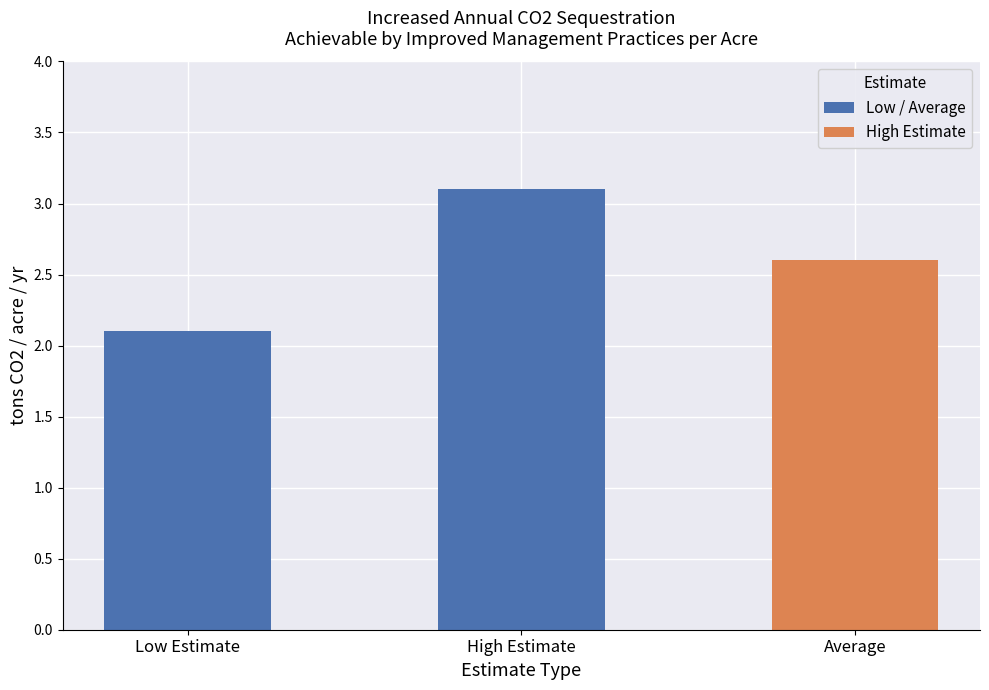

Reading left to right, list all the values displayed in this chart.

Low Estimate=2.1	High Estimate=3.1	Average=2.6